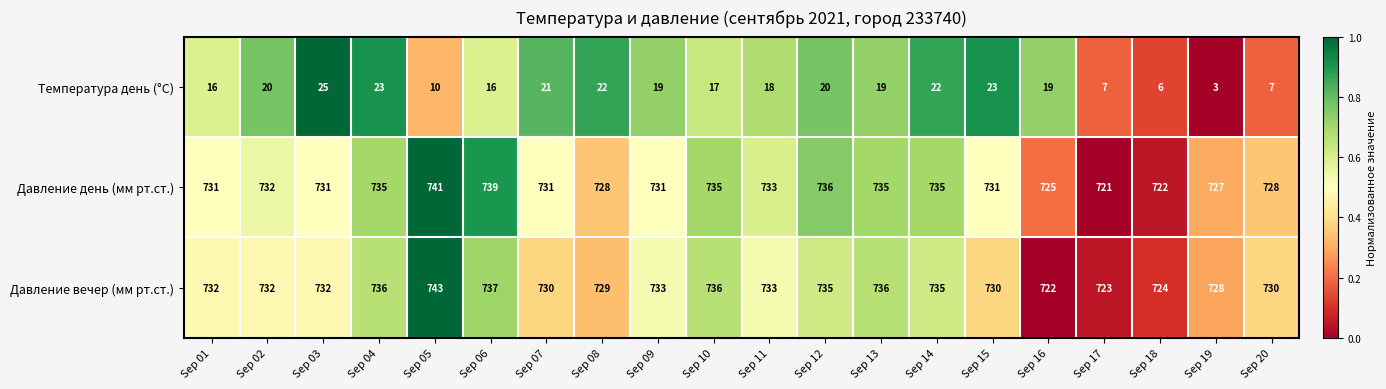

At Sep 04, list the series in order from largest to smallest.

Давление вечер (мм рт.ст.), Давление день (мм рт.ст.), Температура день (°C)